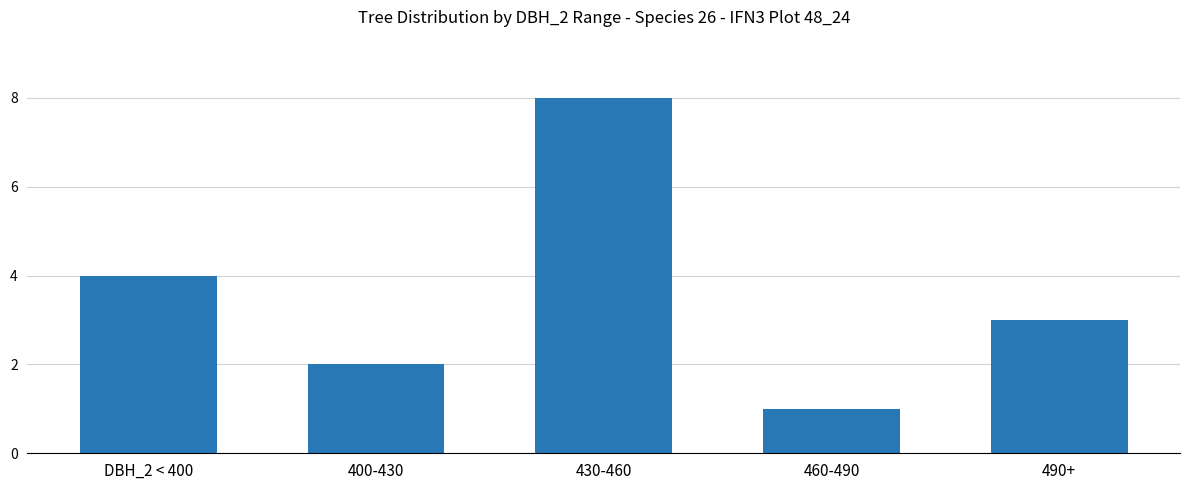

Where does the data first go above 3?

DBH_2 < 400